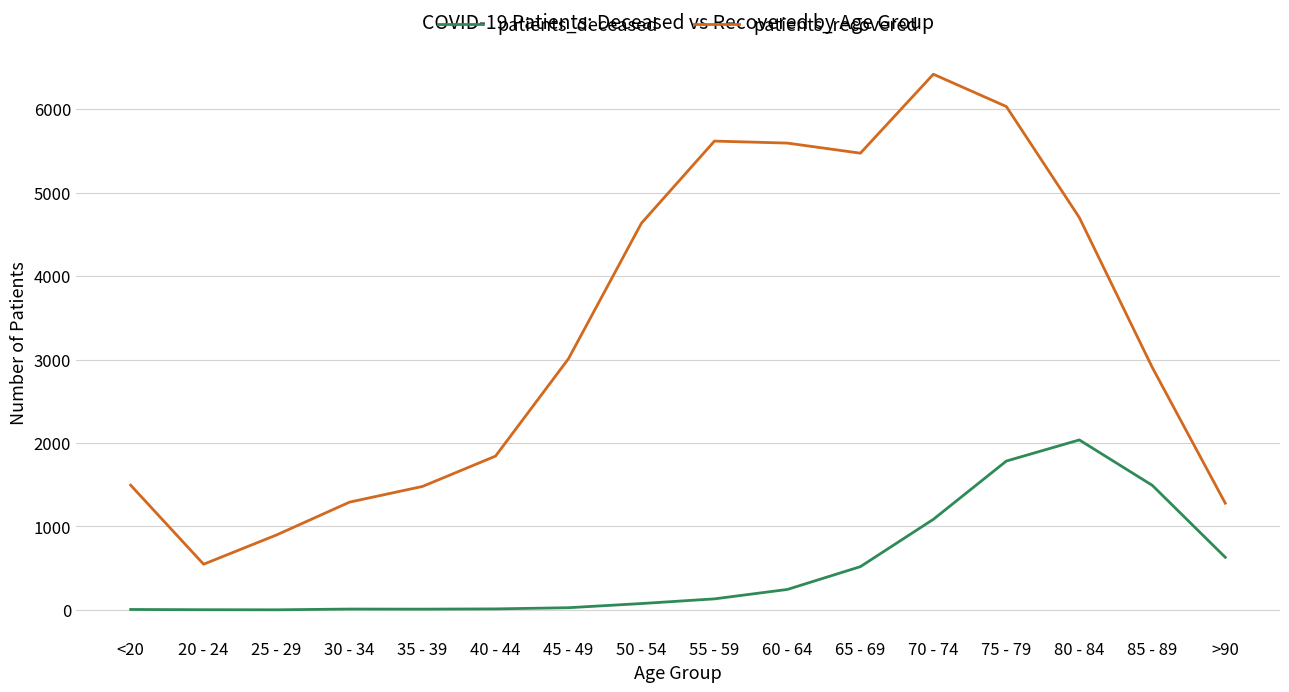

Is the value of patients_recovered at 60 - 64 greater than the value of patients_deceased at 75 - 79?

Yes